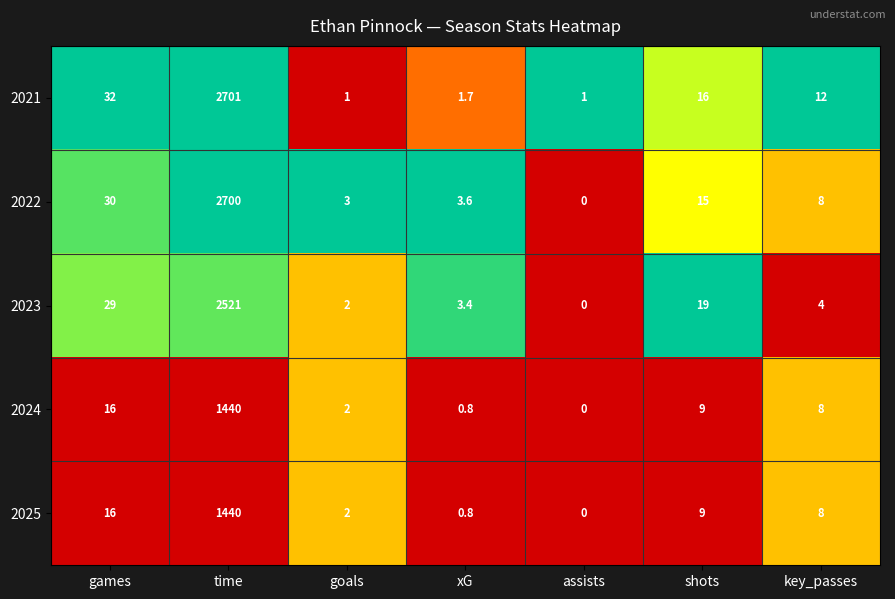

Is it true that 2024 equals 9.0 at shots?

True